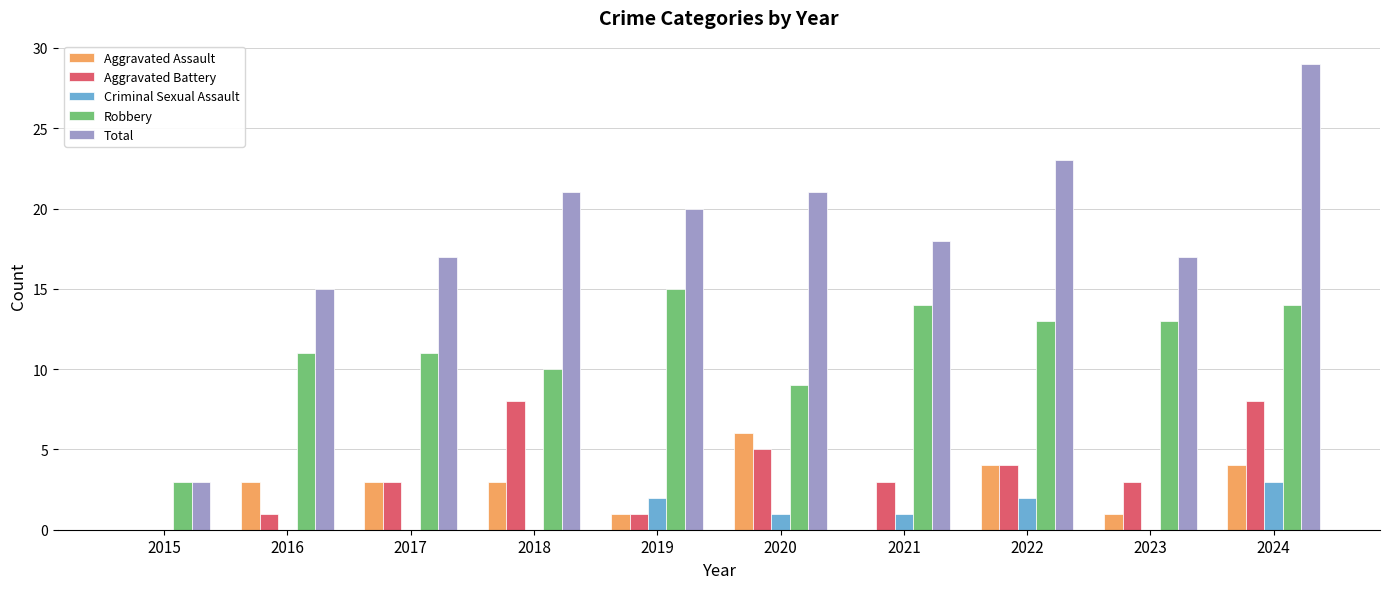

The Aggravated Battery series shows 8 at 2018. True or false?

True